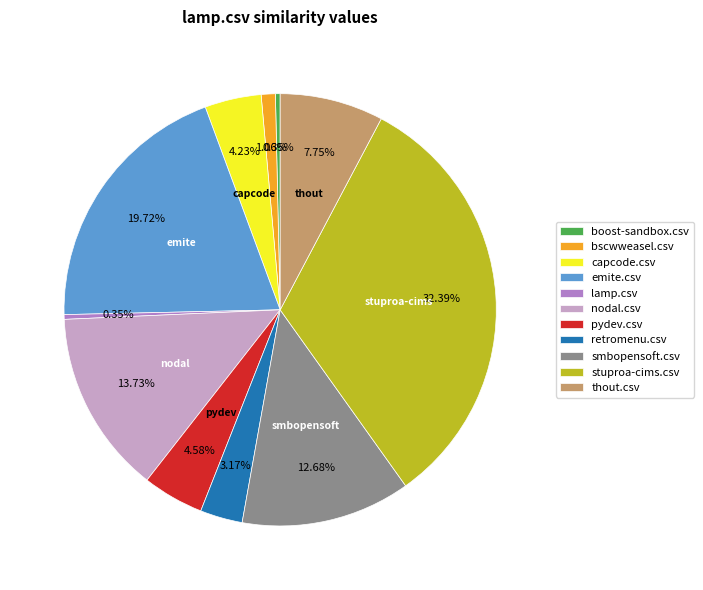

To the nearest percent, what is the average slice percentage?

9%